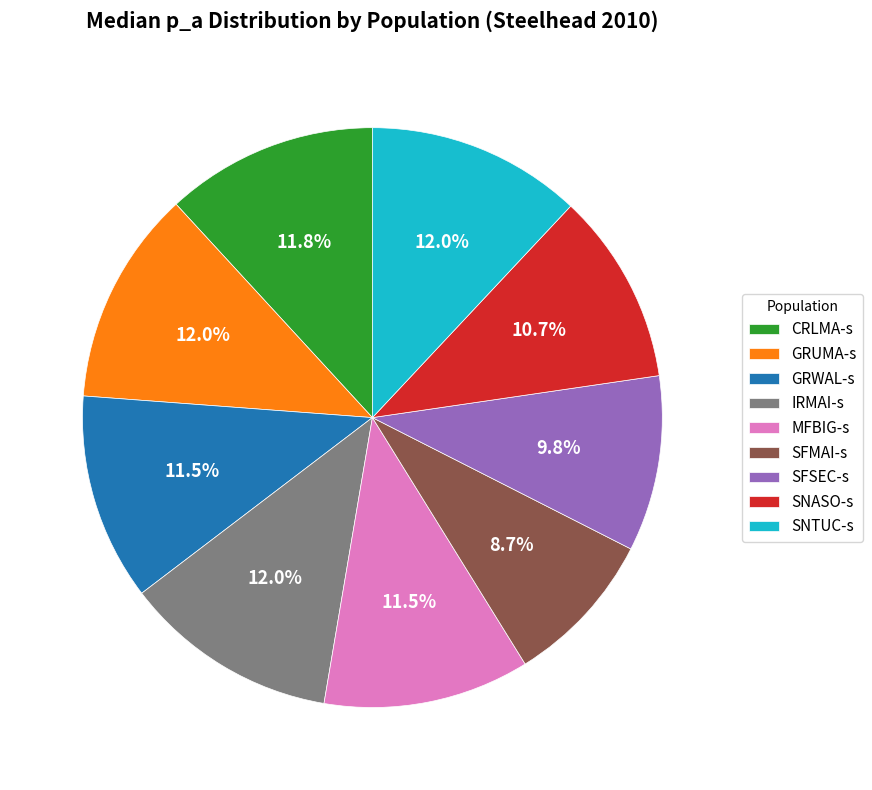

Count the number of slices in the pie.

9